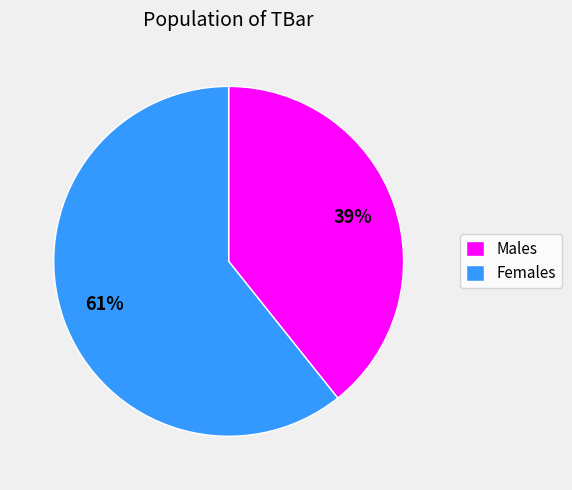

To the nearest percent, what is the average slice percentage?

50%